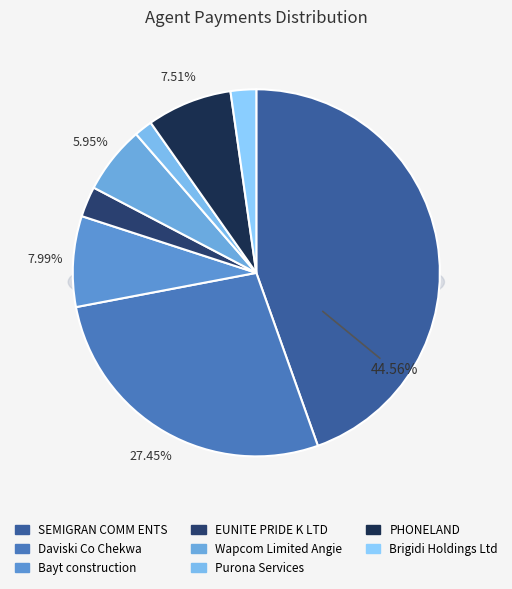

What is the ratio of the value at EUNITE PRIDE K LTD to the value at Daviski Co Chekwa?

0.1